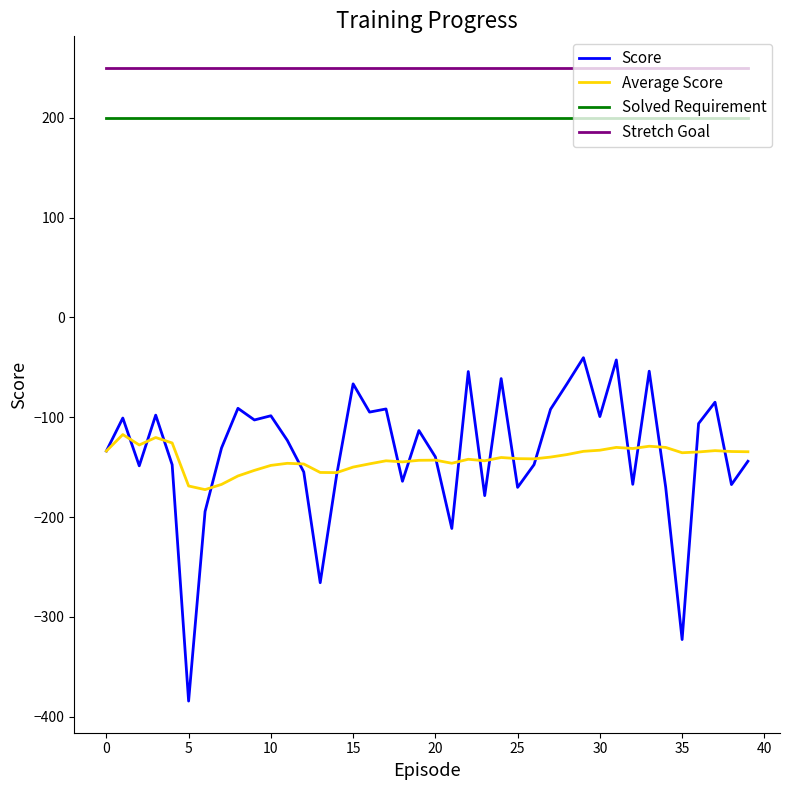

True or false: Solved Requirement and Score intersect in this chart.

False